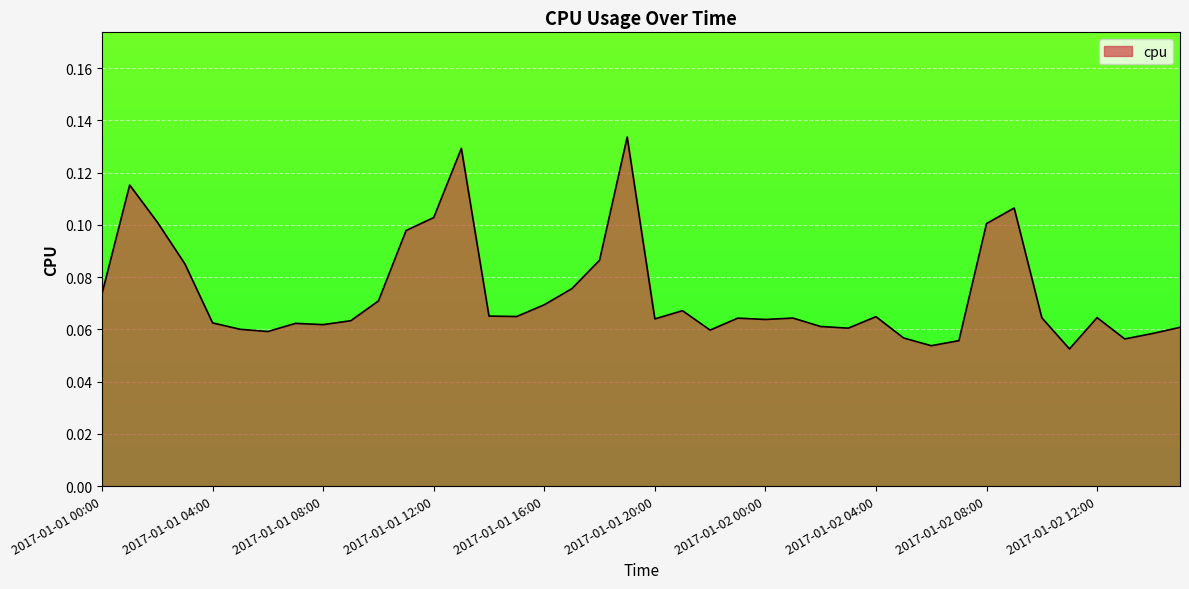

Which category has the highest value across all series?

2017-01-01 19:00